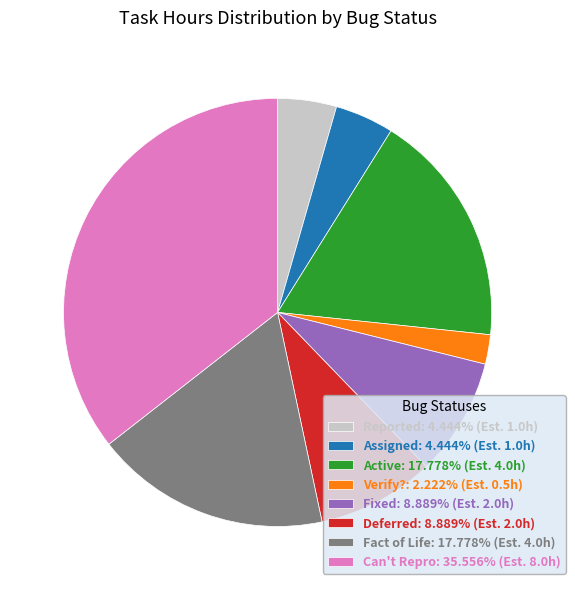

How many slices are in this pie chart?

8